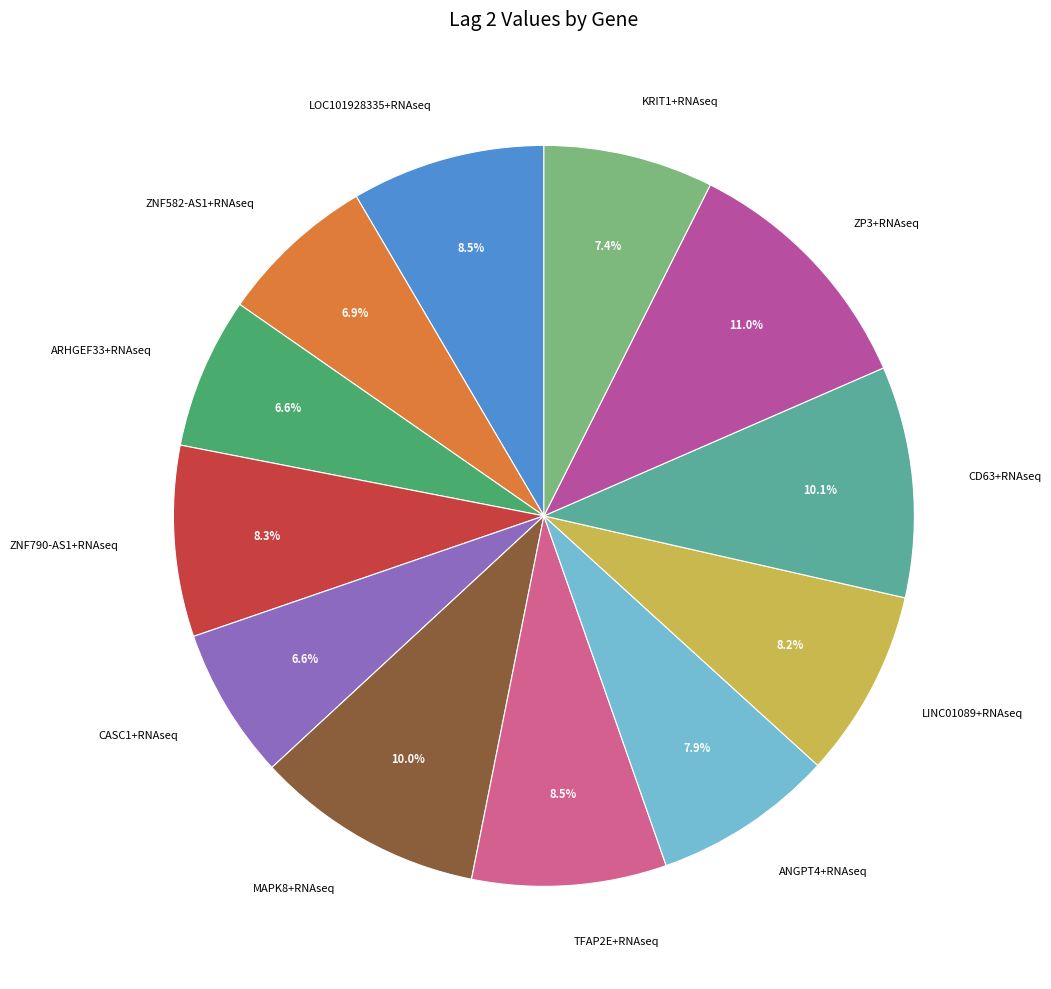

Is there a majority slice in this chart?

No